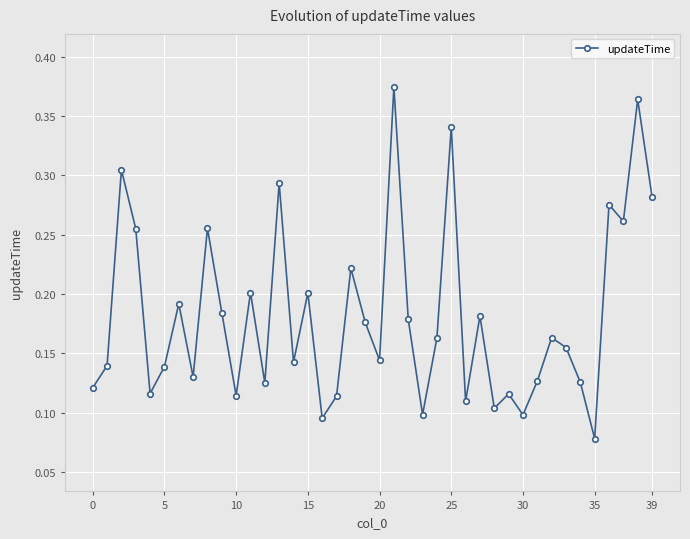

How many values are between 0 and 1?

40